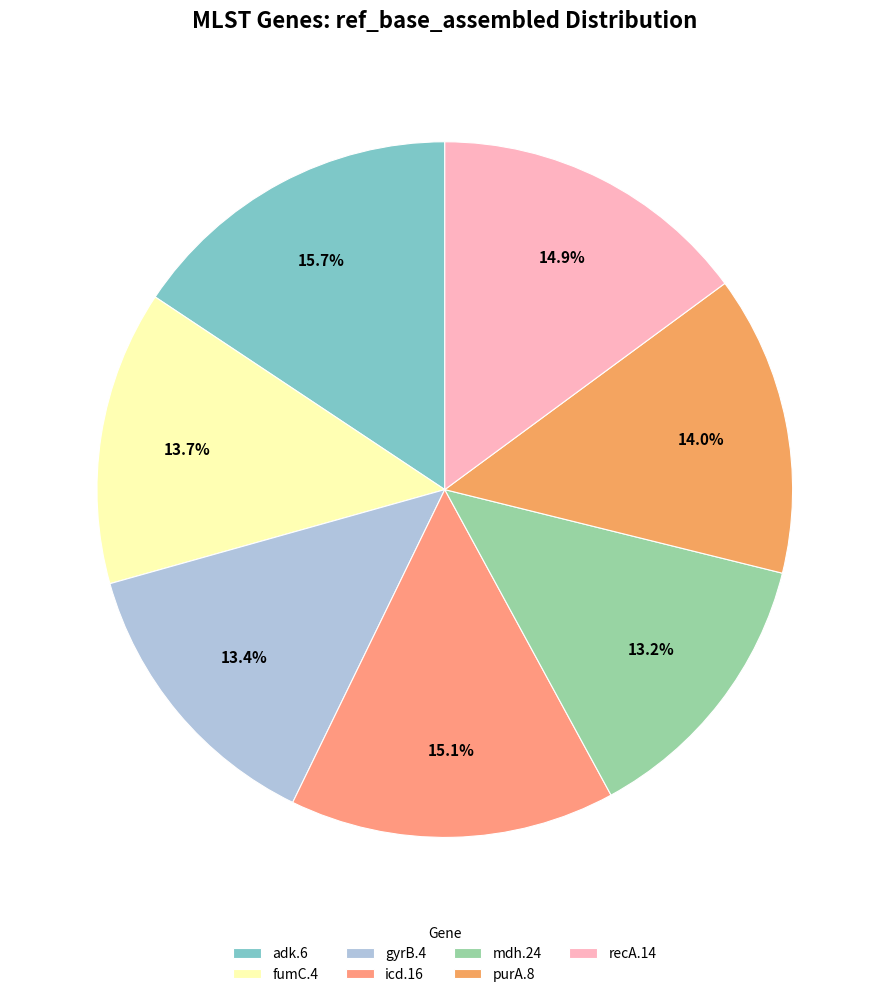

Is it true that fumC.4 is 7% of the pie?

False